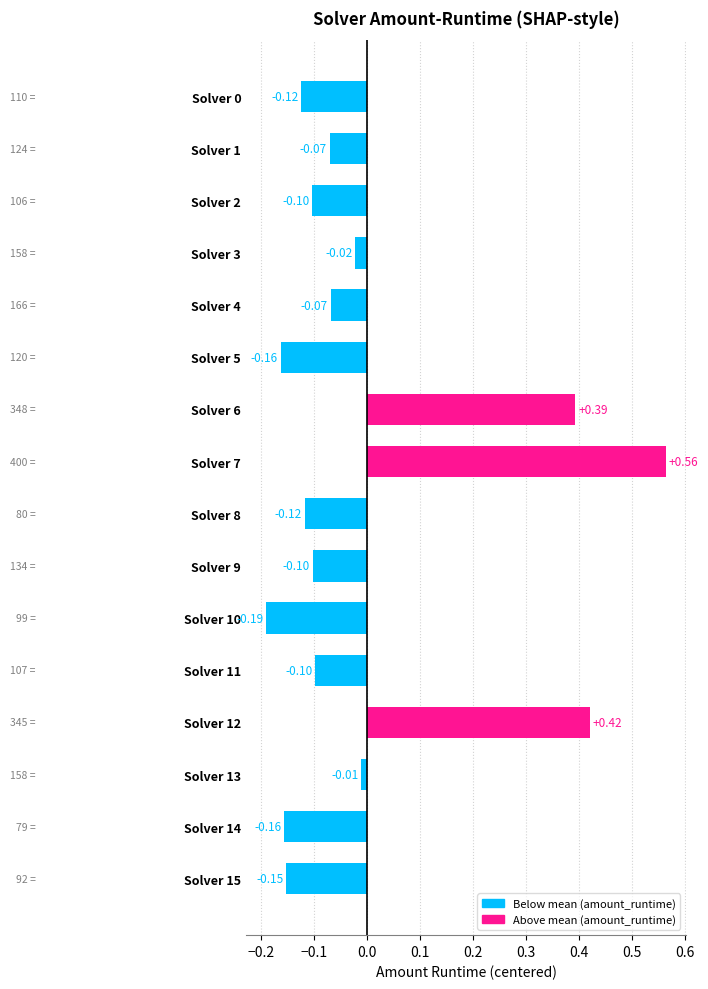

How many bars are there in total?

16